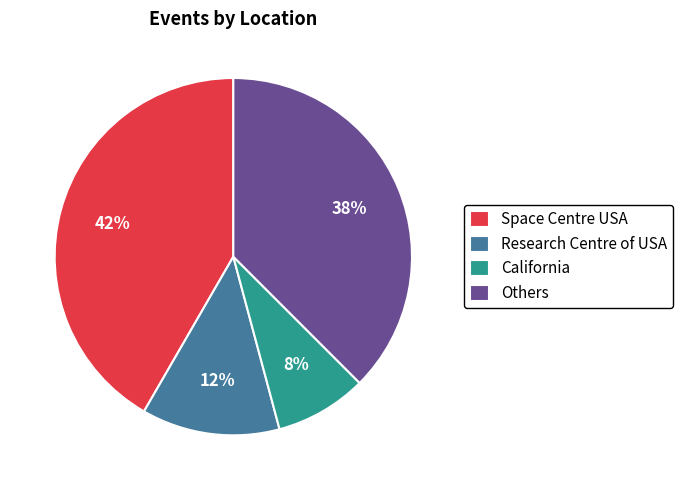

Do Research Centre of USA and Space Centre USA together represent more than half of the pie?

Yes